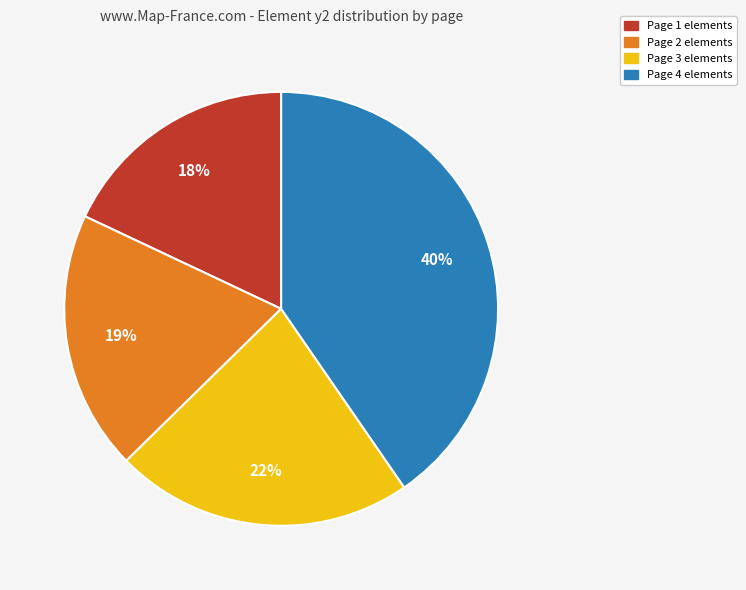

How many segments does this pie chart have?

4